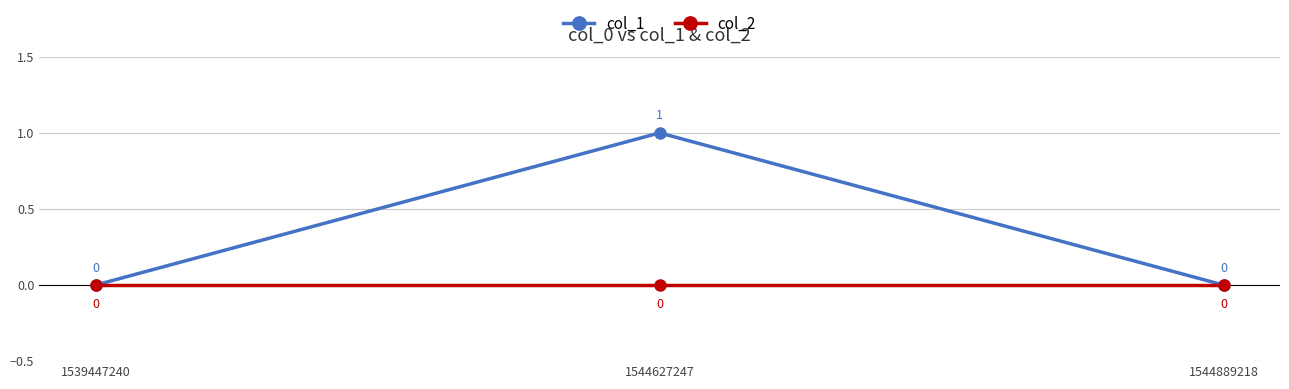

What are all the series names shown in the legend?

col_1, col_2